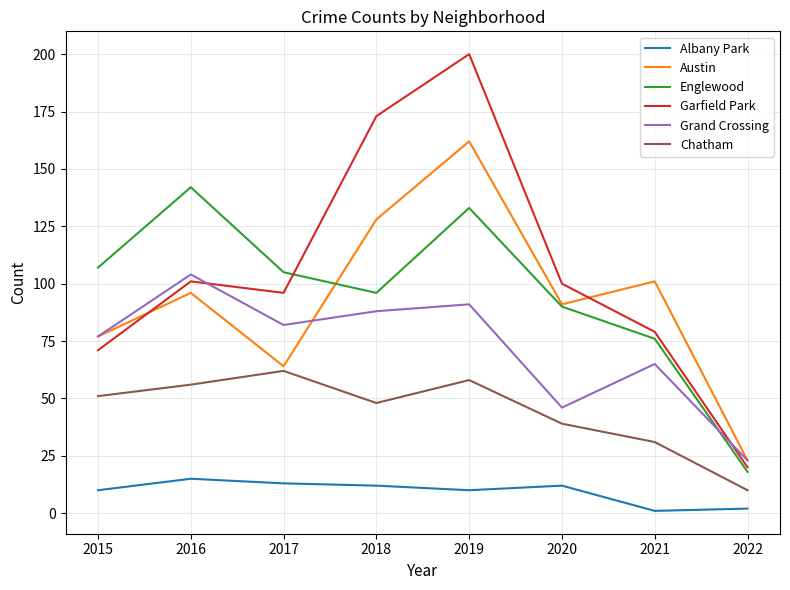

Where is the first local minimum for Chatham?

2018